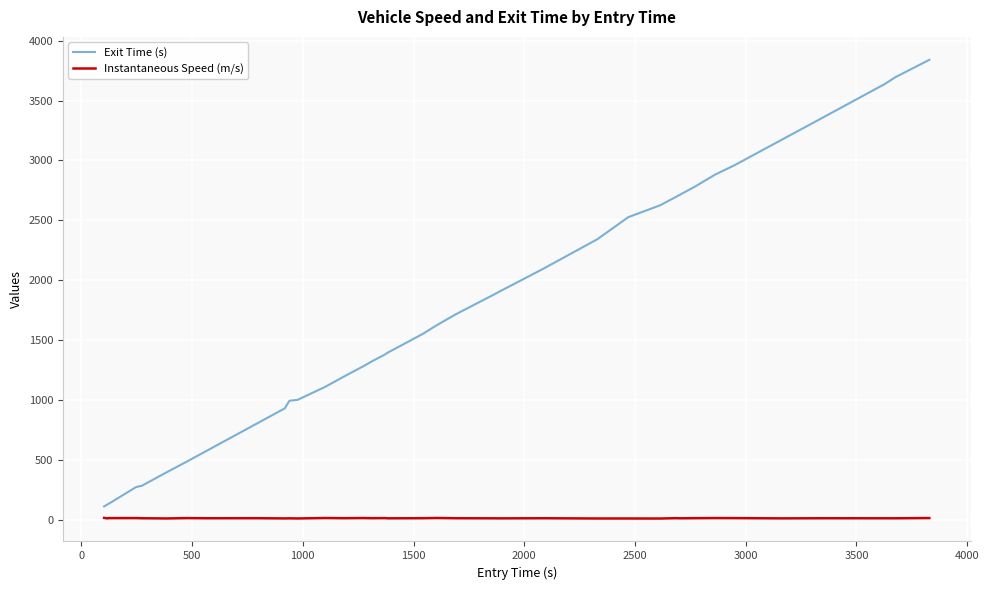

What is the minimum value for Exit Time (s)?

111.1